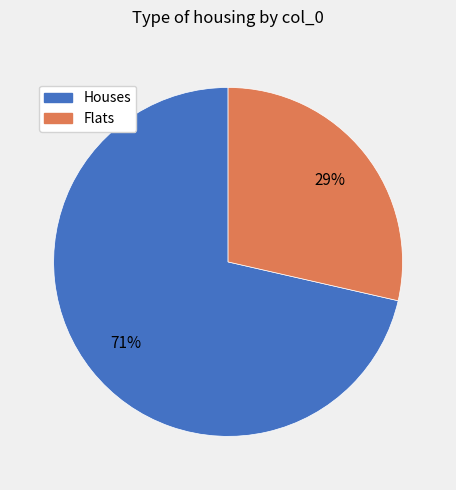

Does any single category account for the majority?

Yes